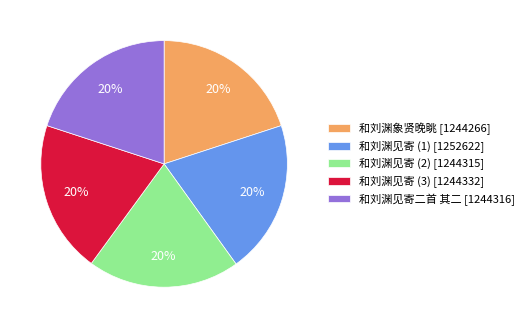

To the nearest percent, what portion does 和刘渊象贤晚眺 [1244266] represent?

20%